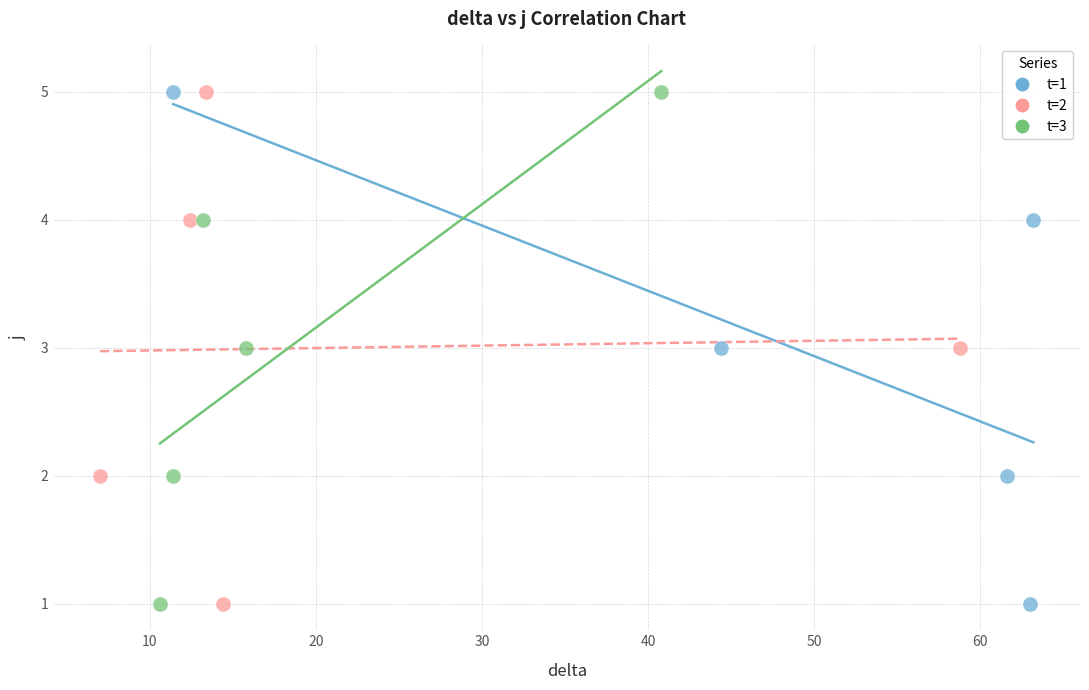

What are all the series names shown in the legend?

t=1, t=2, t=3